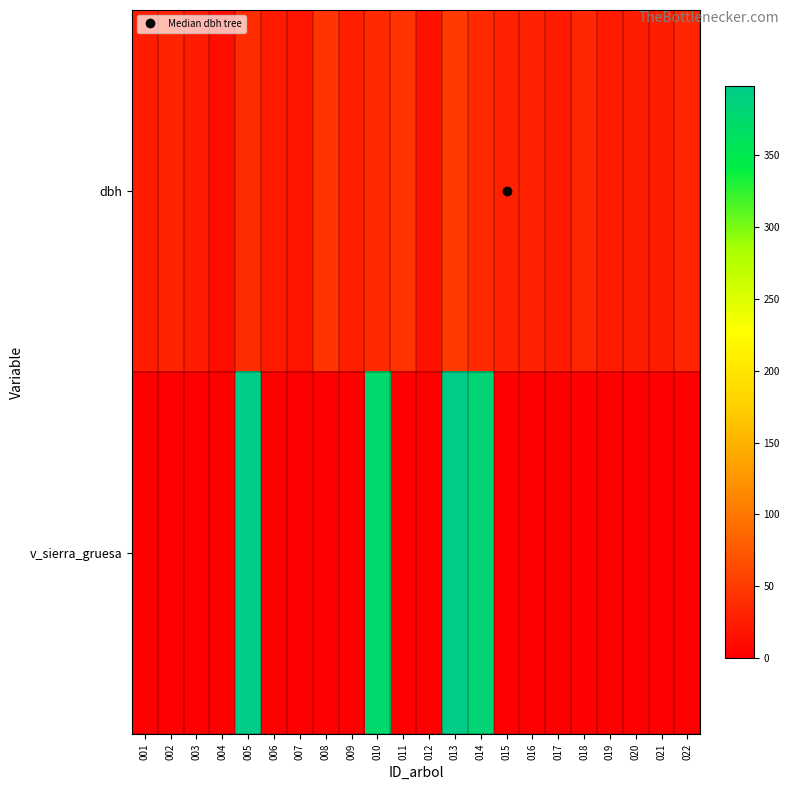

Which series has the widest spread of values?

v_sierra_gruesa